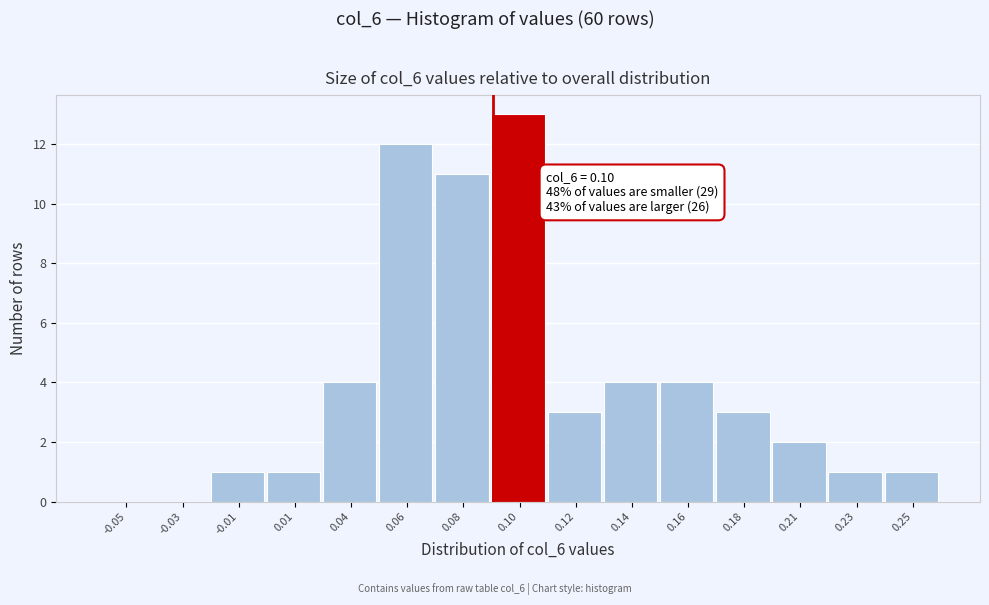

Reading right to left, extract all data points from this chart.

0.25=1	0.23=1	0.21=2	0.18=3	0.16=4	0.14=4	0.12=3	0.10=13	0.08=11	0.06=12	0.04=4	0.01=1	-0.01=1	-0.03=0	-0.05=0